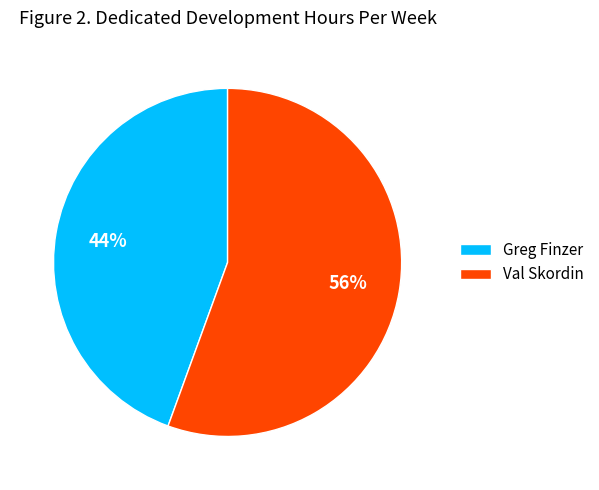

Is it true that Val Skordin is 56% of the pie?

True